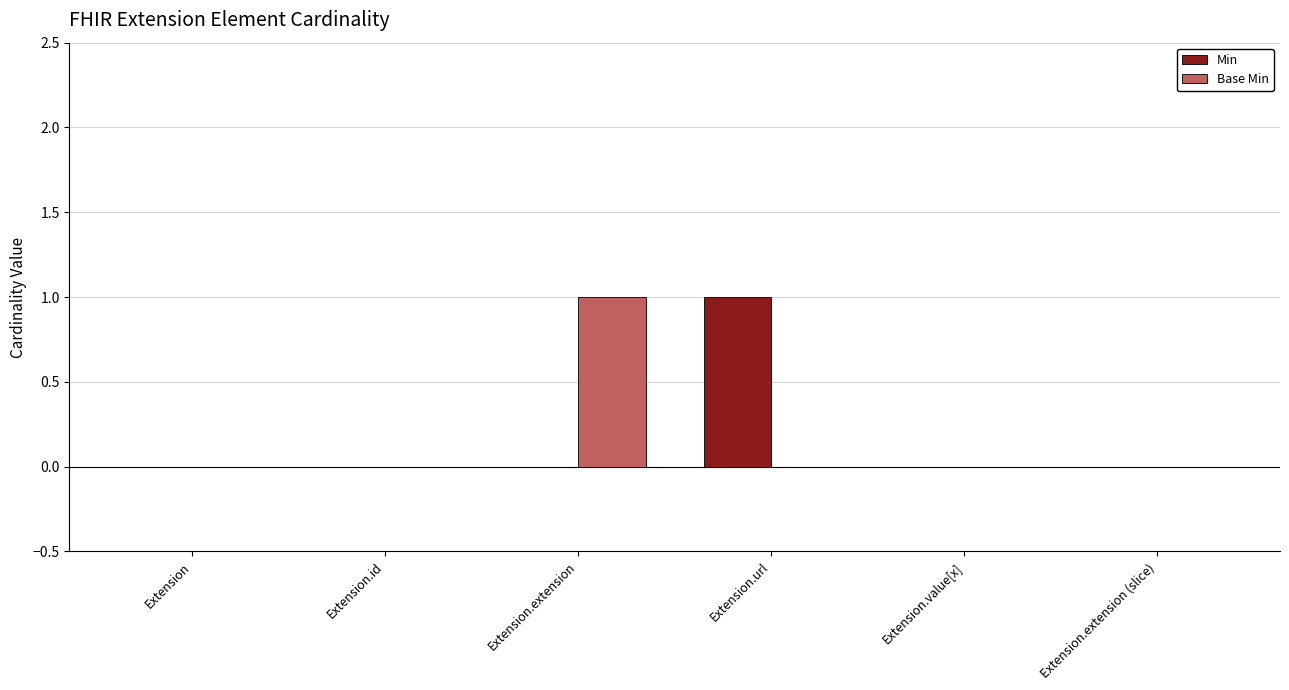

Reading left to right, extract all data points from this chart.

Min: 0	0	0	1	0	0
Base Min: 0	0	1	0	0	0